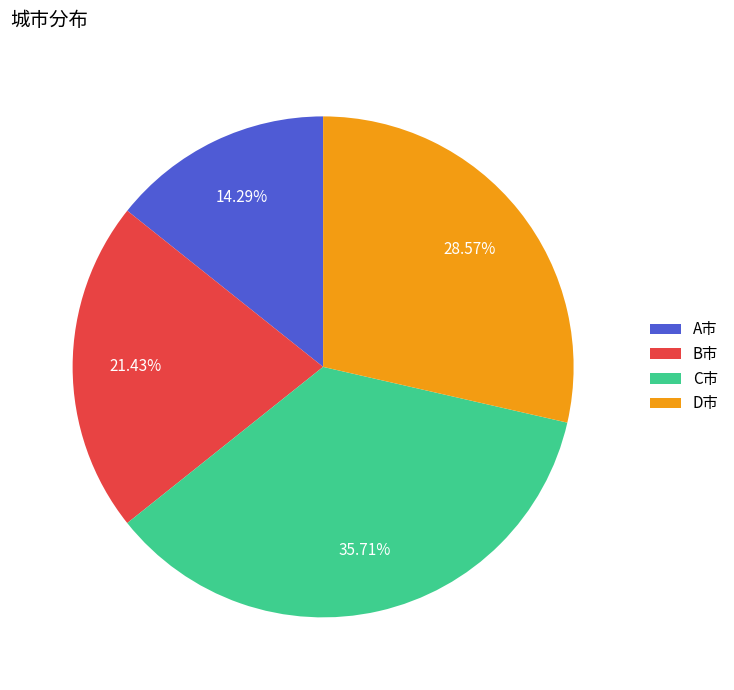

The B市 slice represents 16% of the pie. True or false?

False